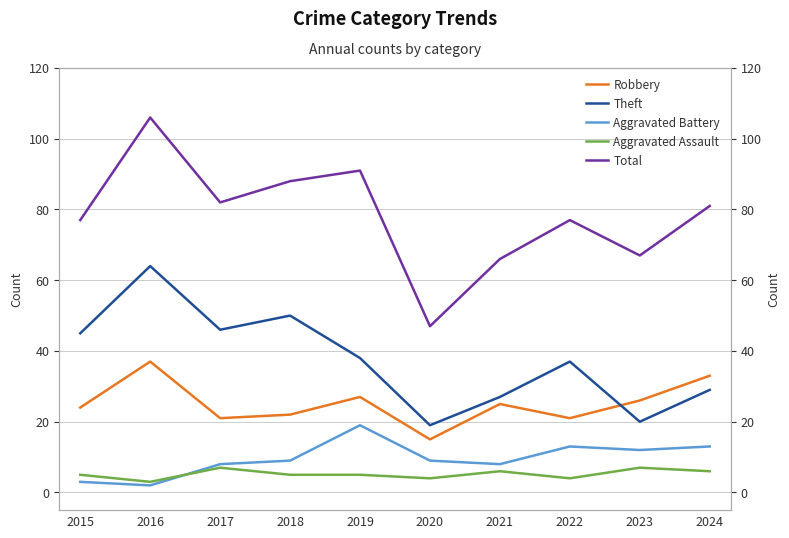

At which category does the chart reach its peak across all series?

2016